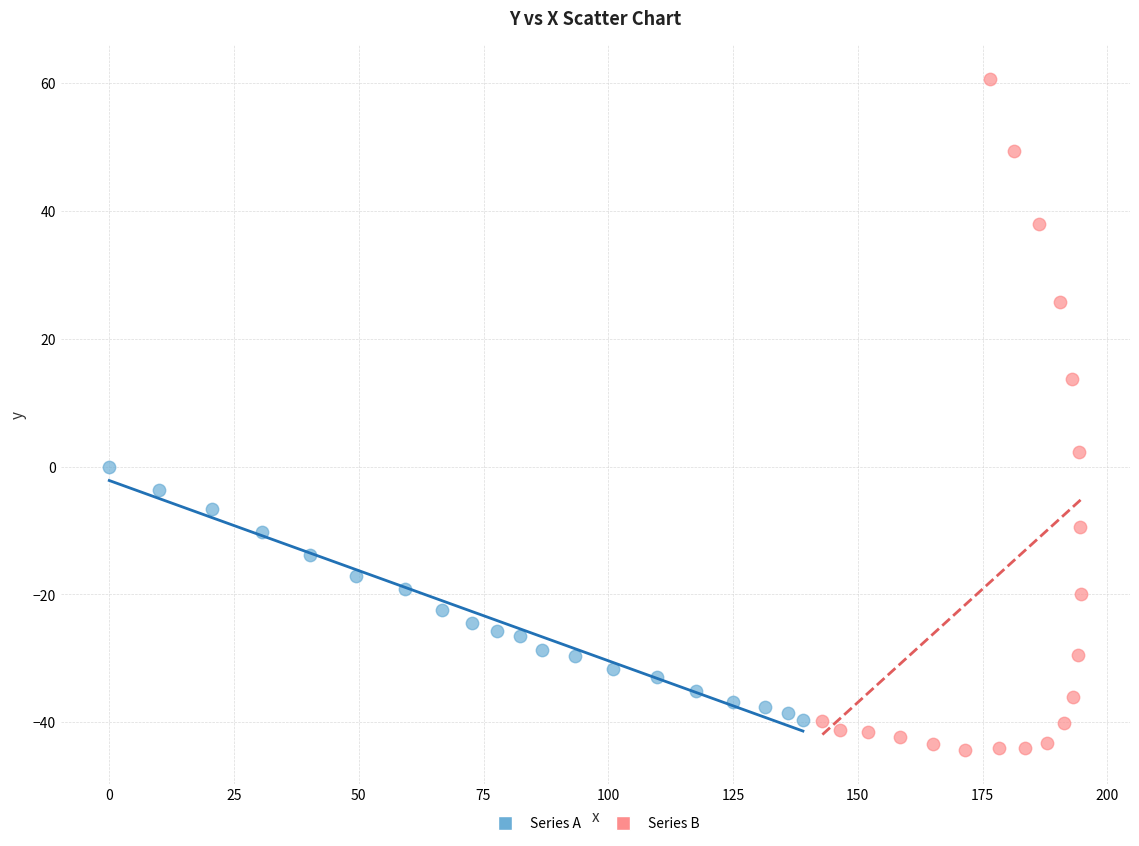

Which series reaches the minimum Y coordinate?

Series B